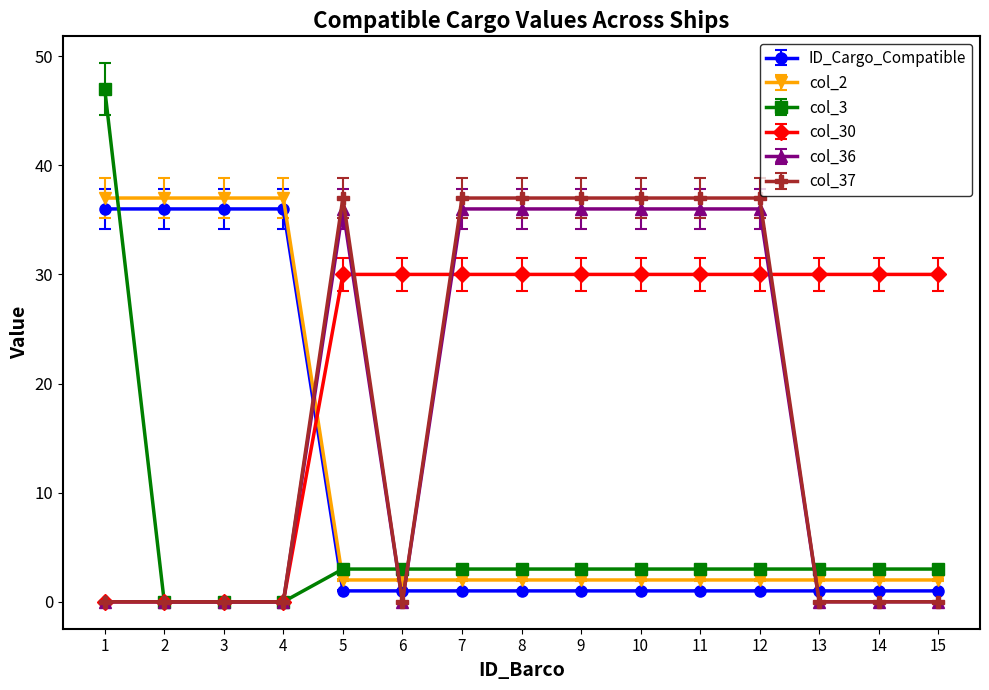

What is the sum of the col_36 values at 10 and 13?

36